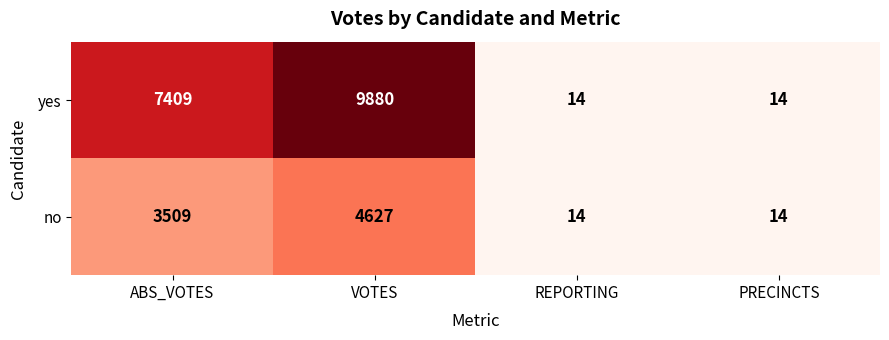

Rank the series at VOTES from highest to lowest value.

yes, no